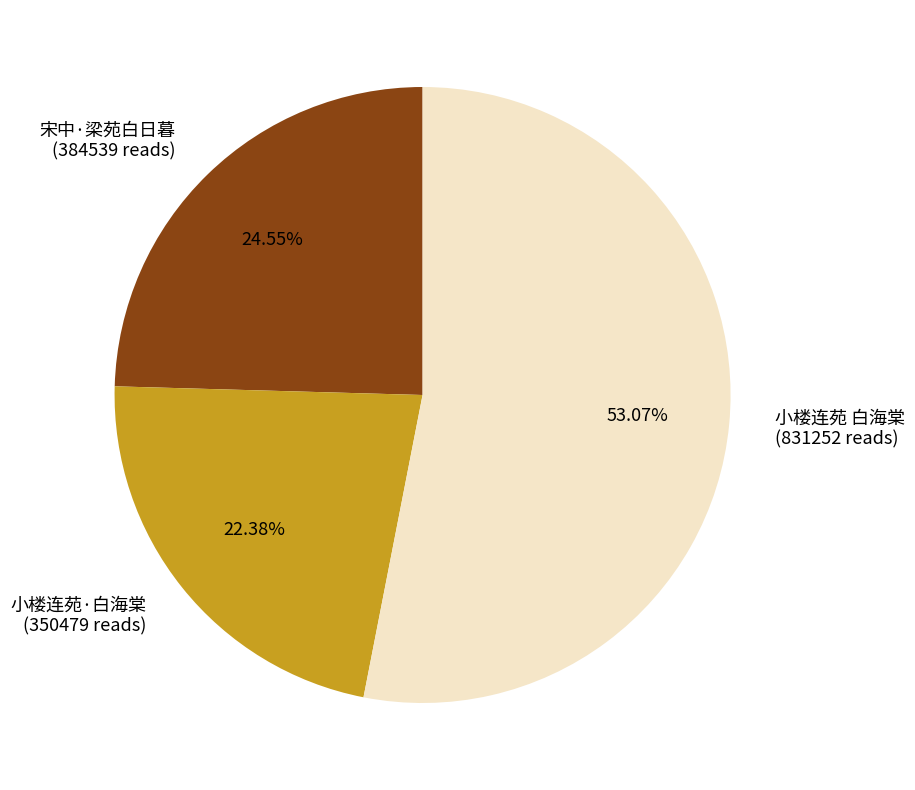

How many slices are in this pie chart?

3